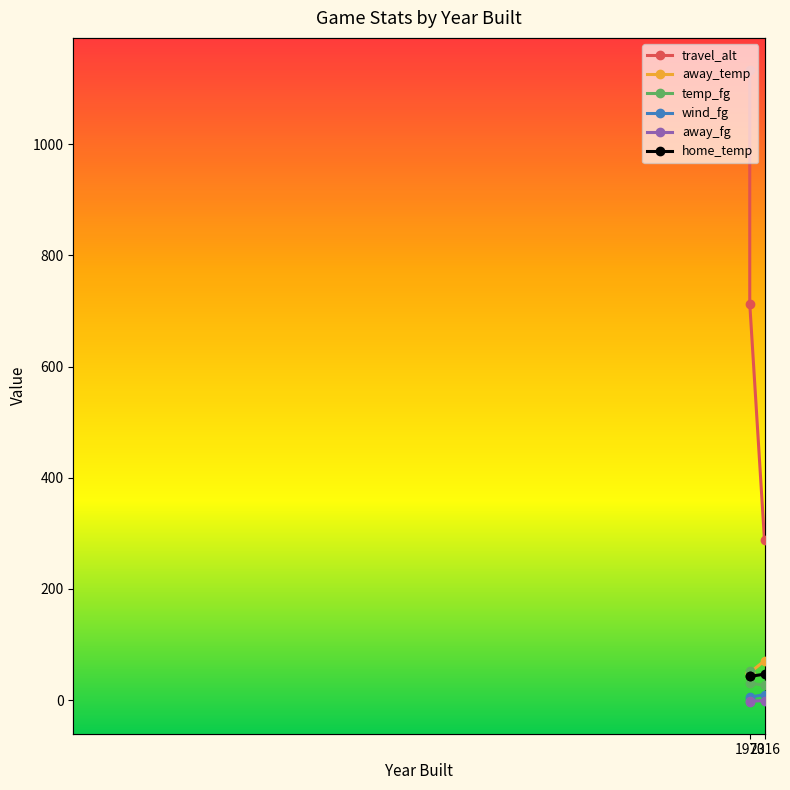

What is the difference between the highest and lowest values at 1973?

1137.6